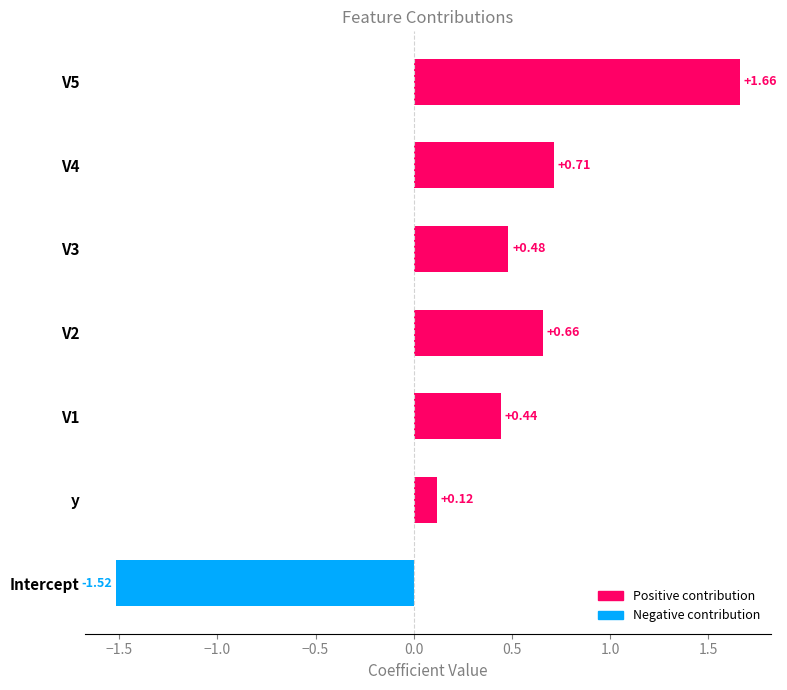

At which label is the value closest to 0?

y